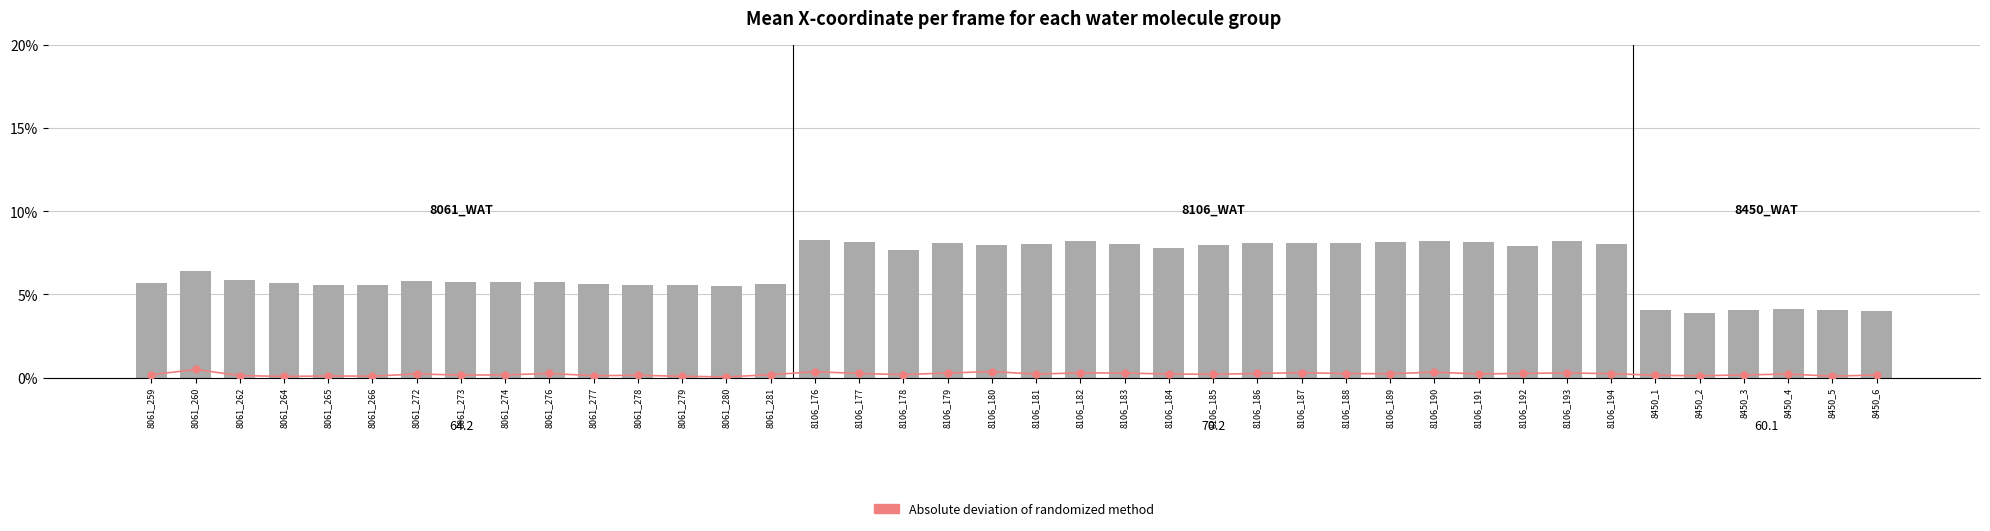

What position from the left is 8061_260?

2